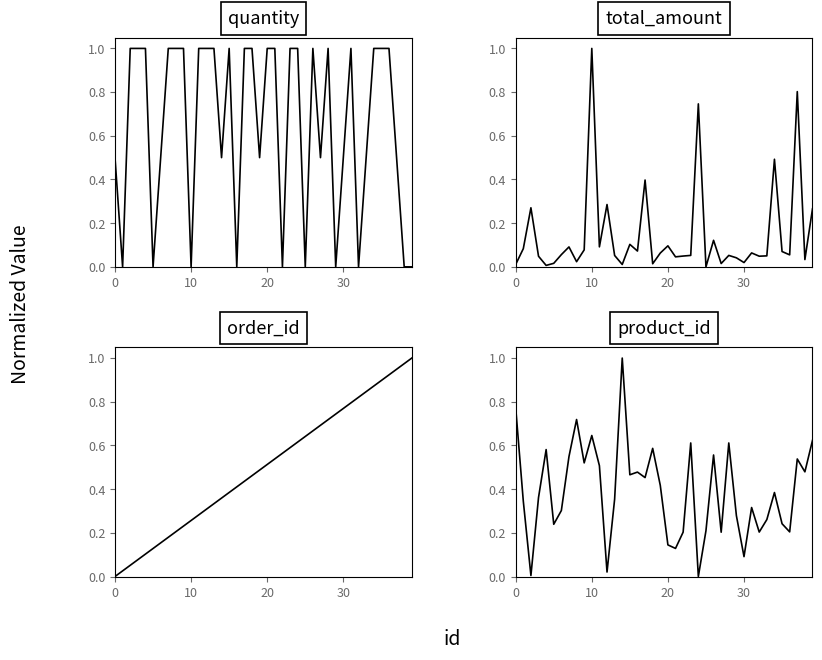

What is the difference between the product_id values at 0 and 14?

0.2